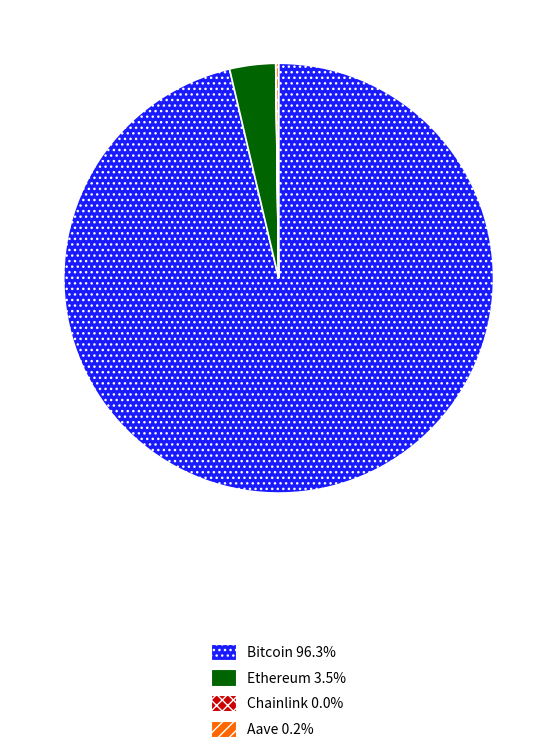

Does Bitcoin 96.3% represent more than half of the total?

Yes